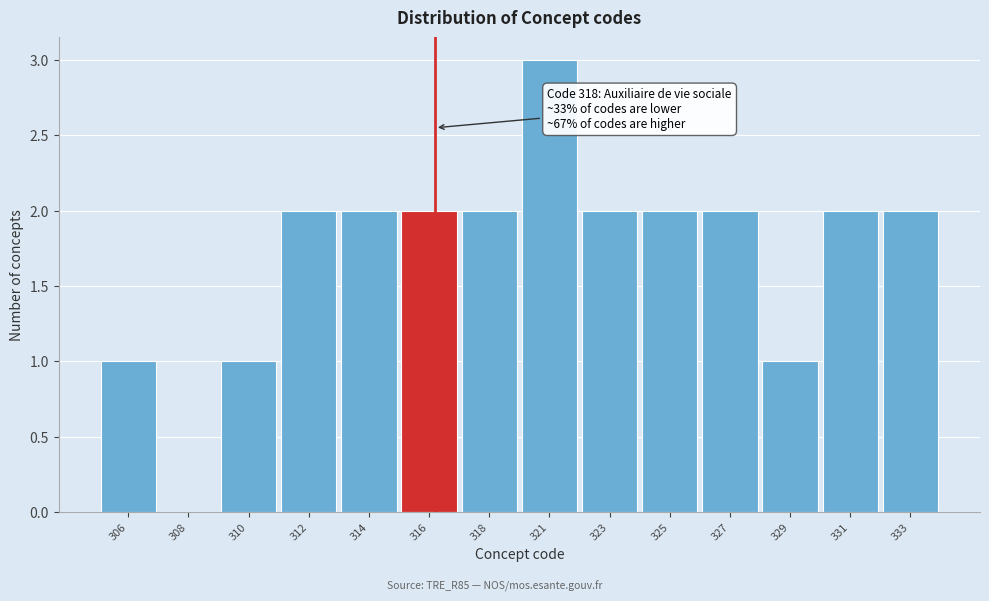

Reading left to right, list all the values displayed in this chart.

306=1	308=0	310=1	312=2	314=2	316=2	318=2	321=3	323=2	325=2	327=2	329=1	331=2	333=2